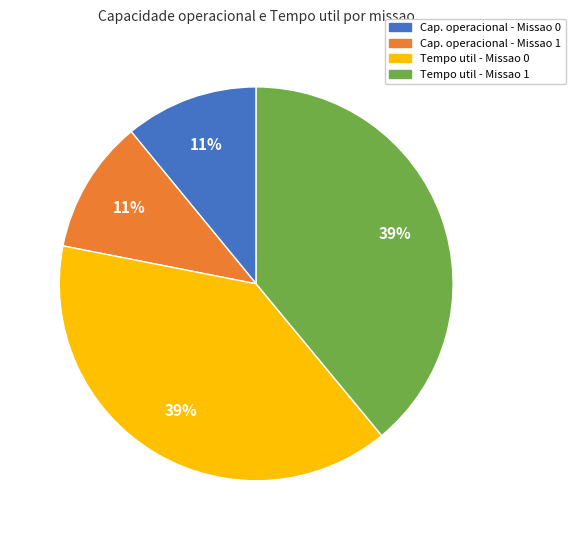

Does any single category account for the majority?

No